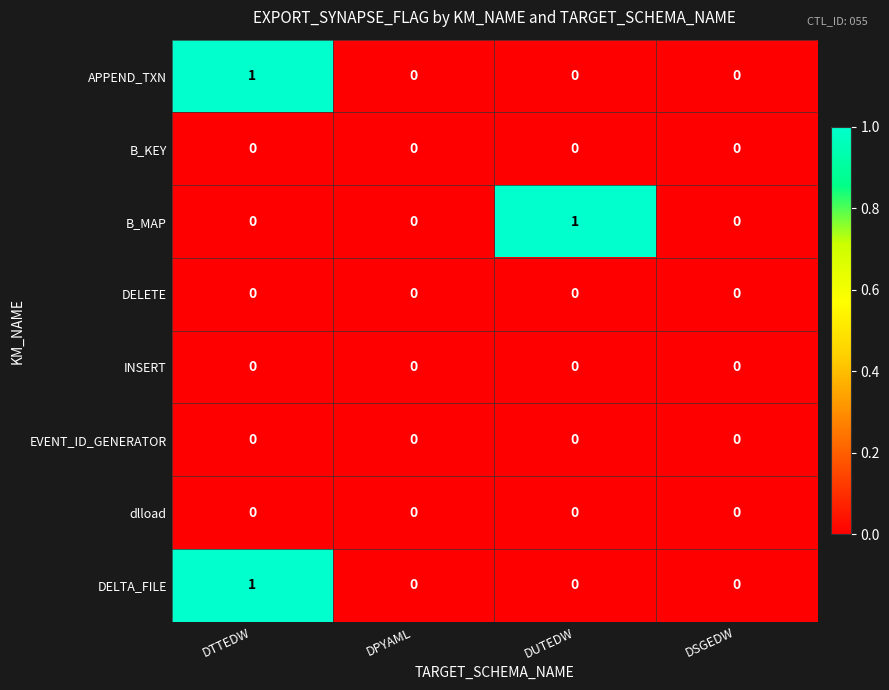

At which category is the sum across all series the highest?

DTTEDW